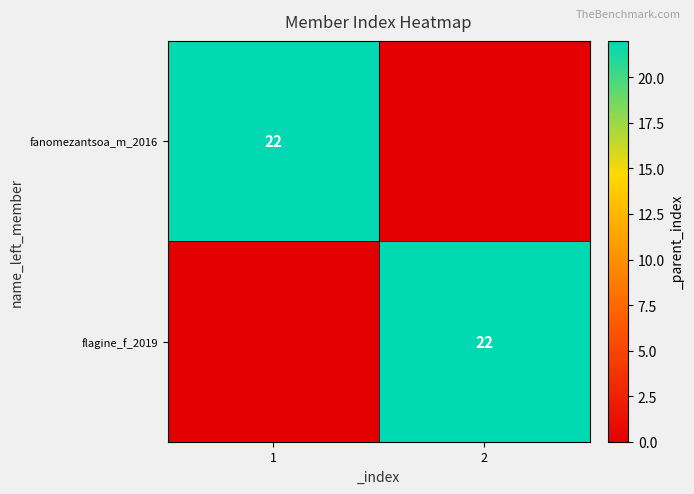

Is it true that fanomezantsoa_m_2016 equals 36 at 1?

False